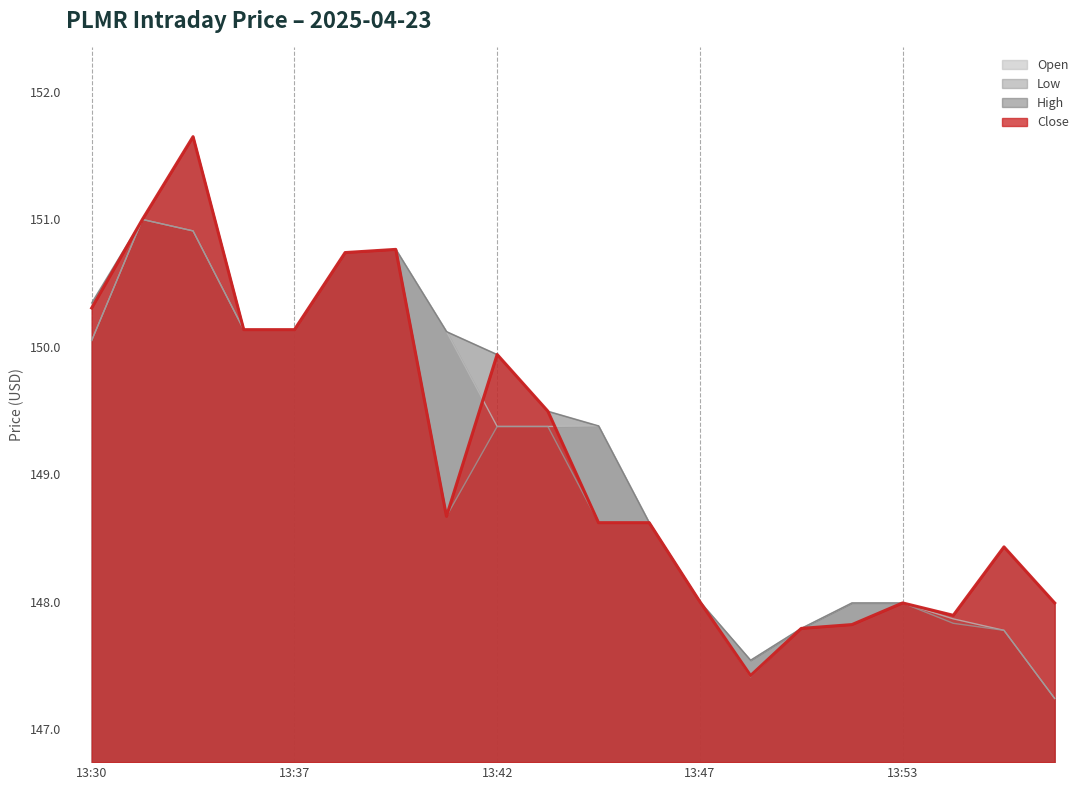

What is the smallest value displayed?

147.2